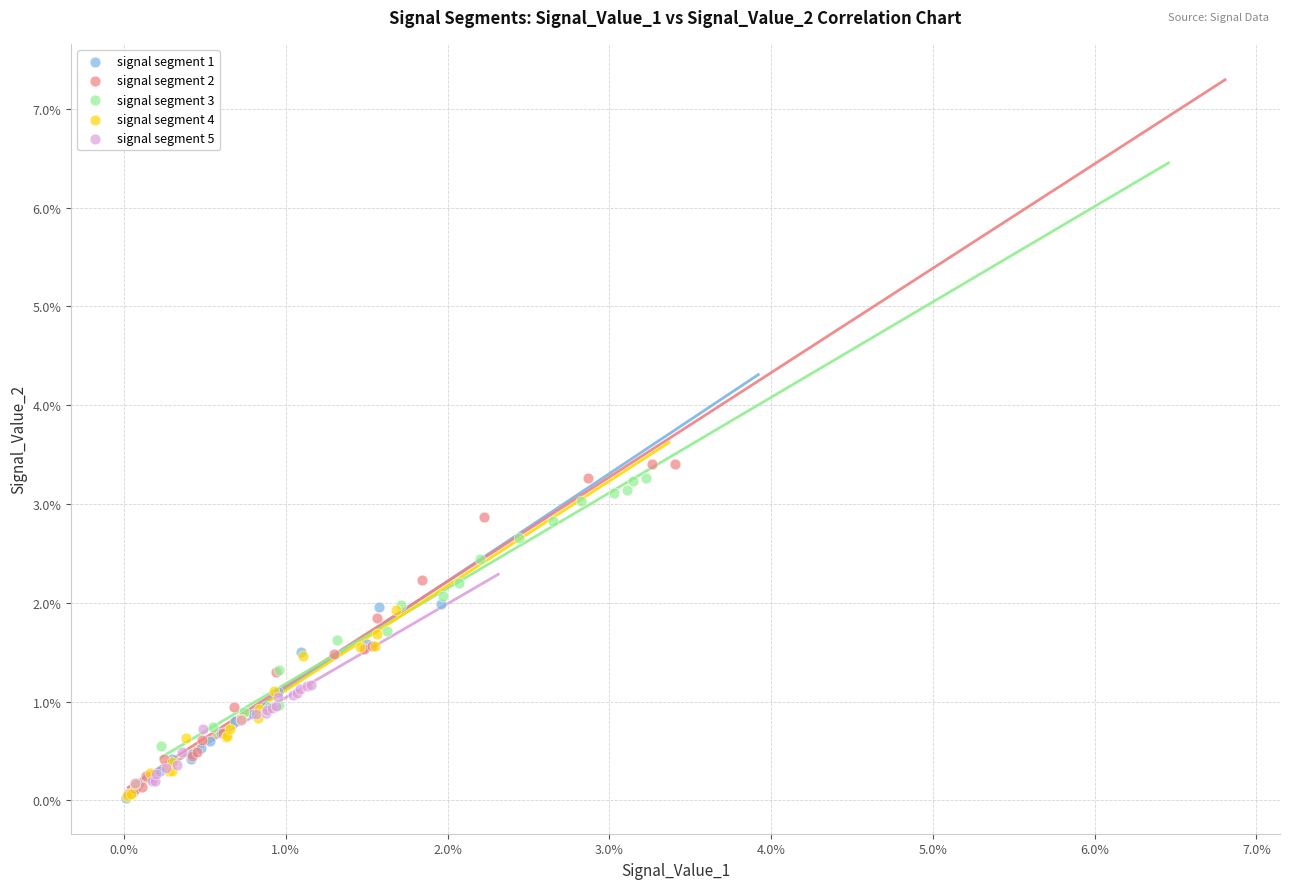

What are all the series names shown in the legend?

signal segment 1, signal segment 2, signal segment 3, signal segment 4, signal segment 5